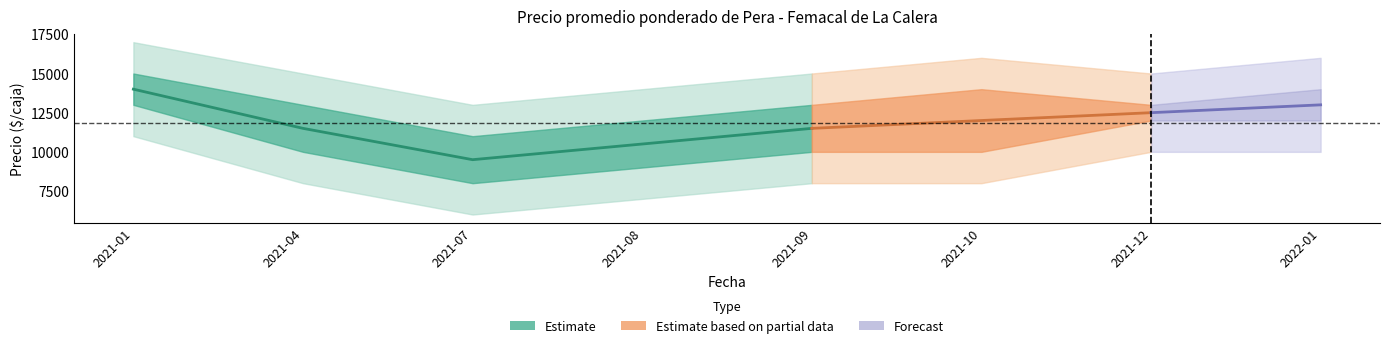

At which label does Precio promedio ponderado first exceed 12000?

2021-01